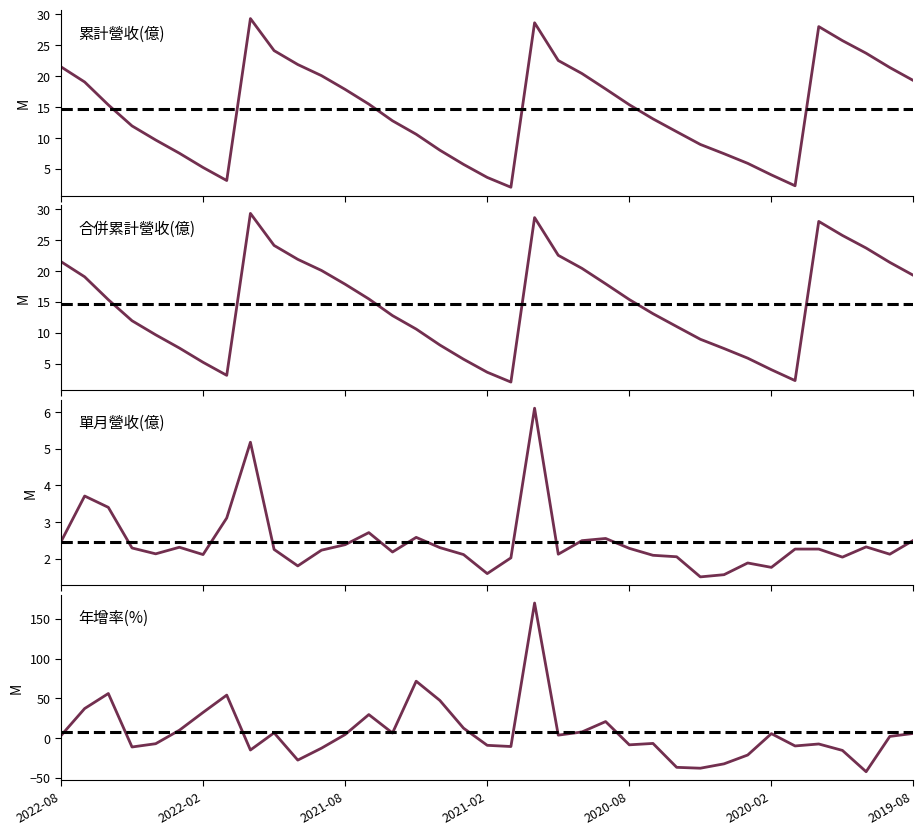

At which label does 累計營收(億) reach its minimum?

2021-01